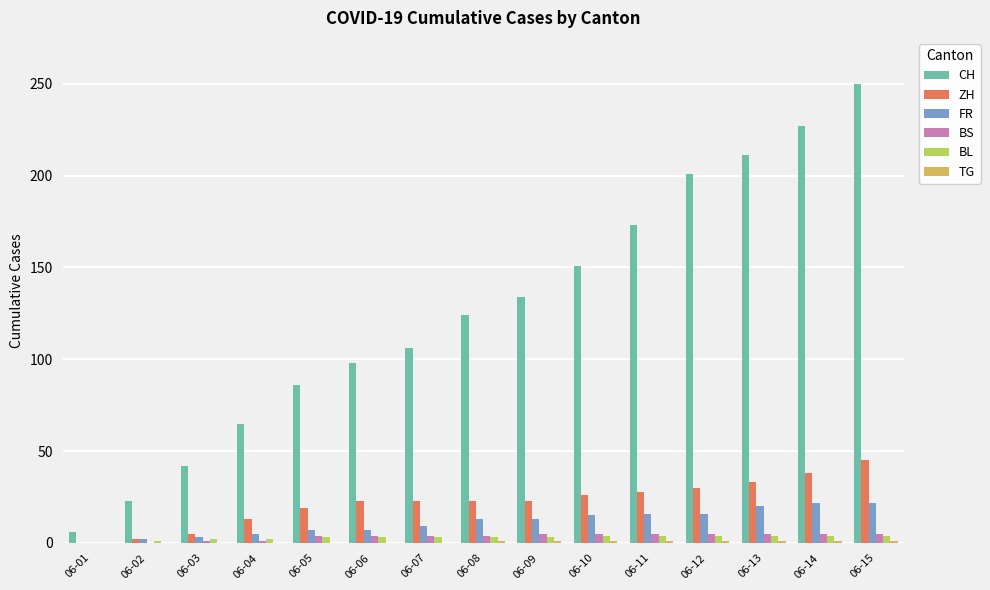

The CH series shows 211 at 06-13. True or false?

True